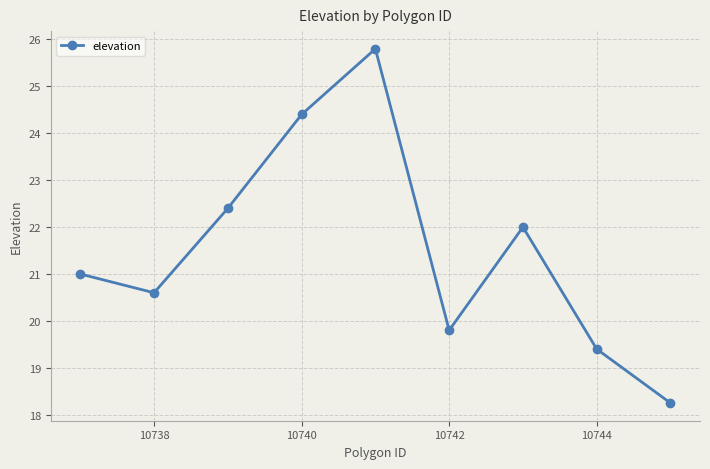

What is the difference between the maximum and second lowest values?

6.4